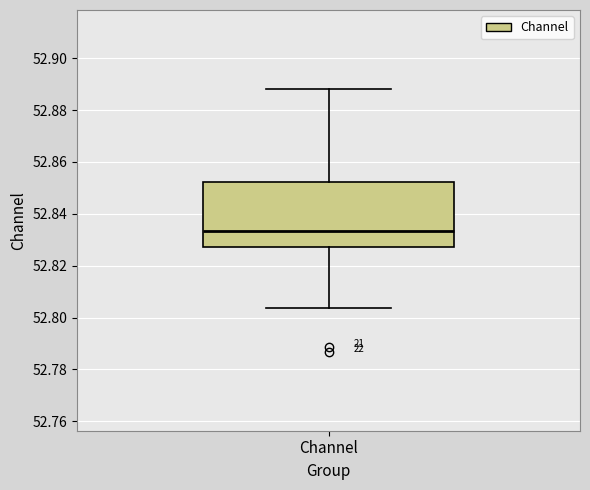

Read this box plot against the y-axis: the position of the median line, the range covered by the box, and the ends of both whiskers. The values are not printed on the chart, so give them approximately, as read against the axis.

median 52.834, box 52.828 to 52.852, whiskers 52.804 to 52.888